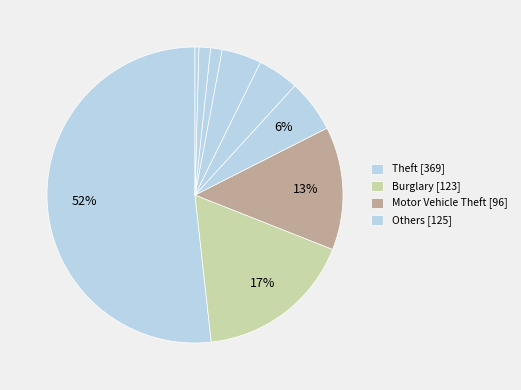

Count the number of slices in the pie.

9